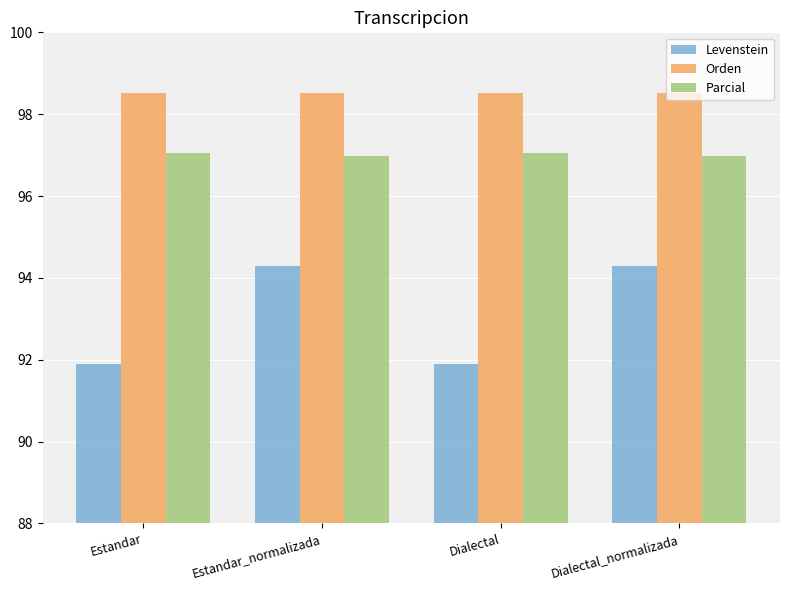

List the series in order of their peak value, highest first.

Orden, Parcial, Levenstein